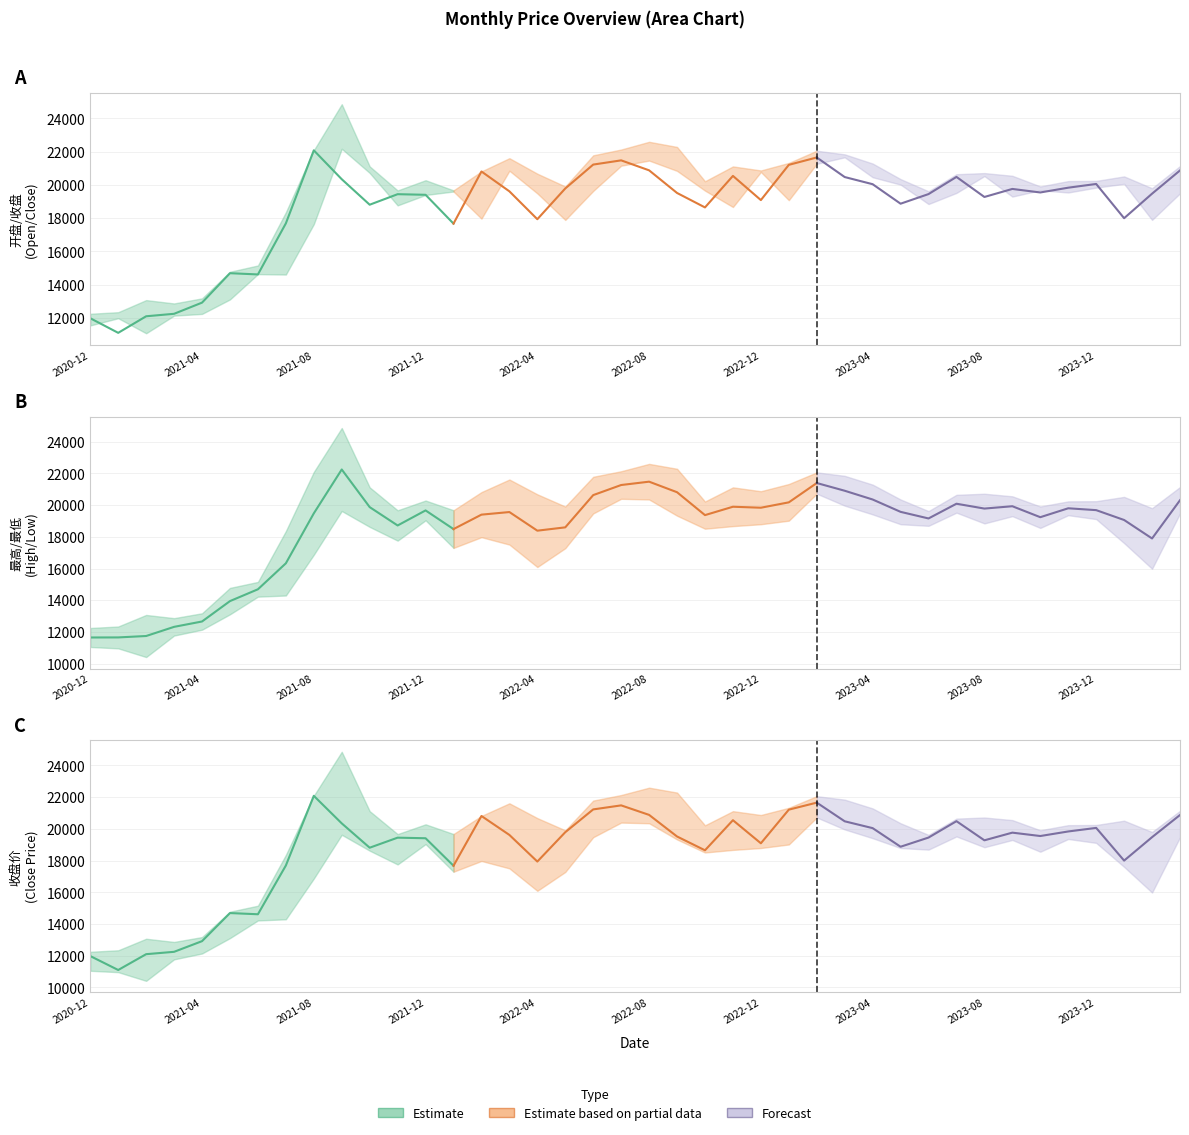

What is the average value of the Estimate series?

16079.2